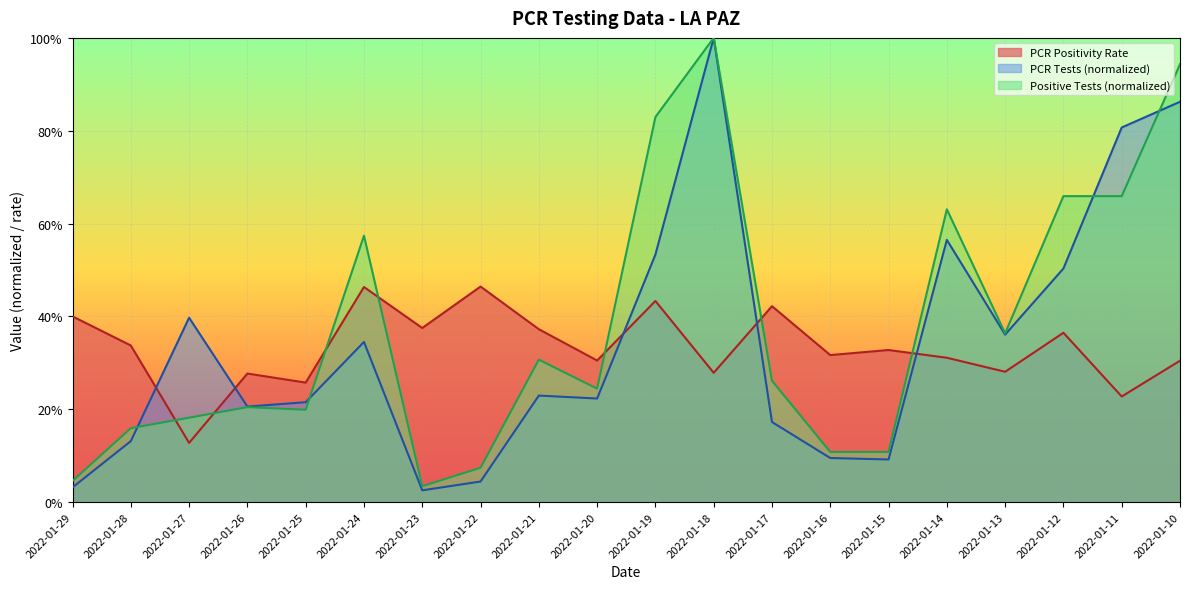

Is it true that PCR Positivity Rate equals 0.5 at 2022-01-14?

False